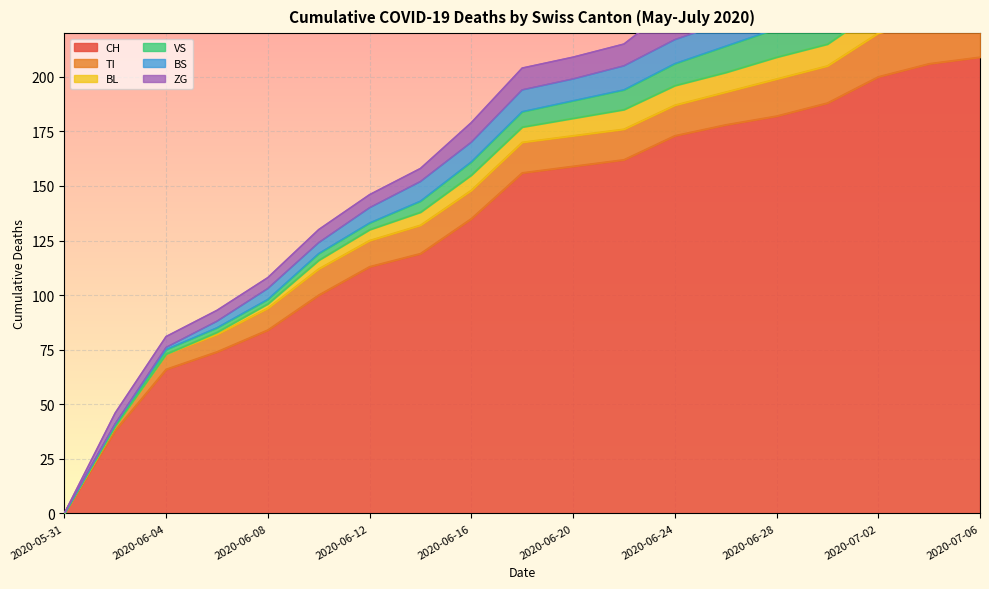

What is the total value across all series at 2020-06-02?

46